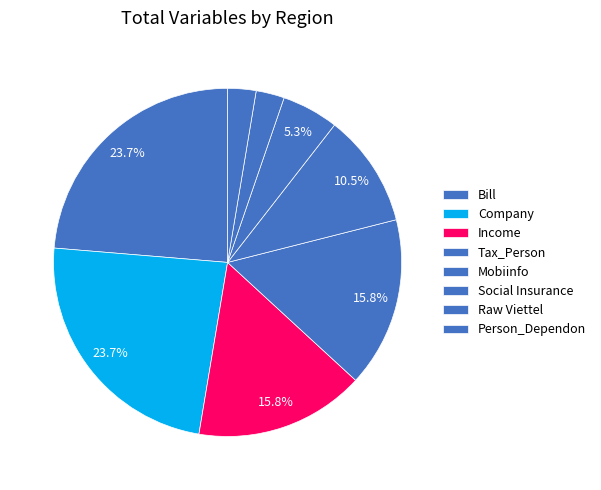

How many segments does this pie chart have?

8